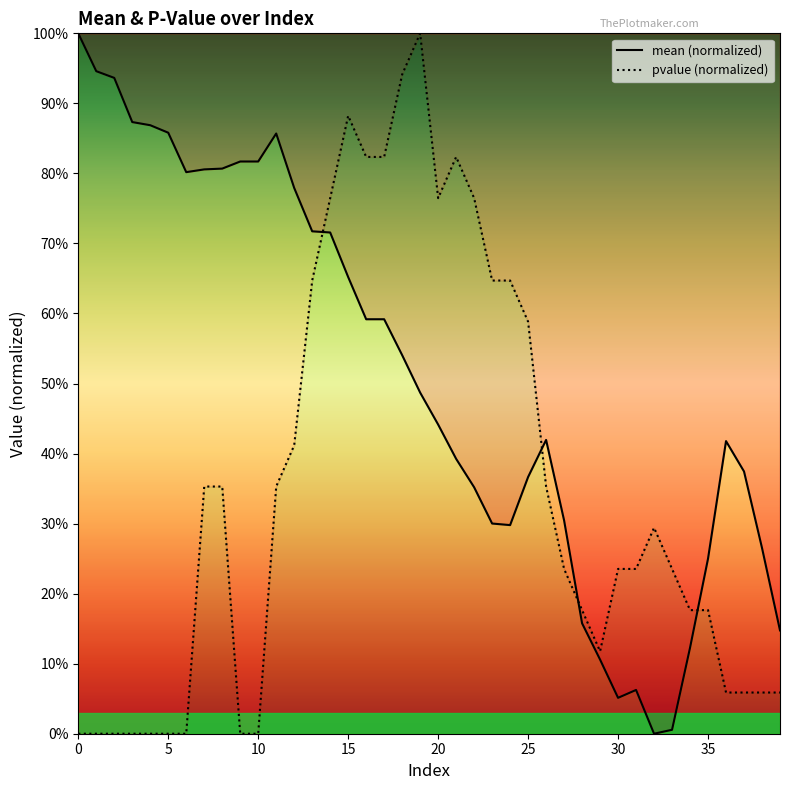

Is it true that pvalue (normalized) equals 0.1 at 29?

True